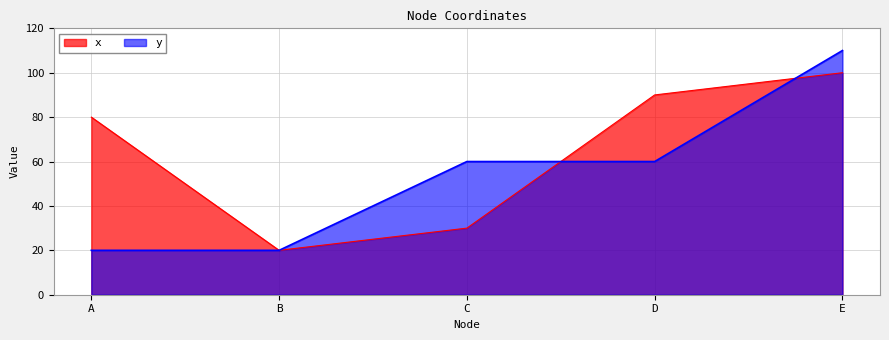

After their last crossing, which series has the higher values: x or y?

y